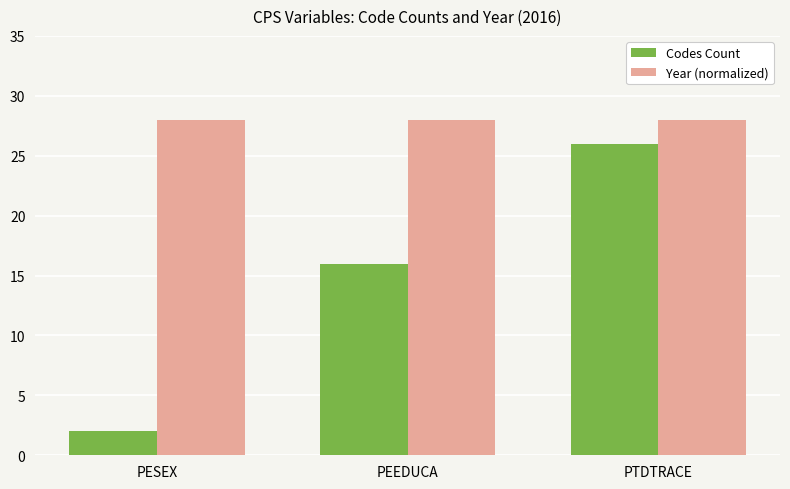

Is it true that Codes Count equals 6 at PEEDUCA?

False